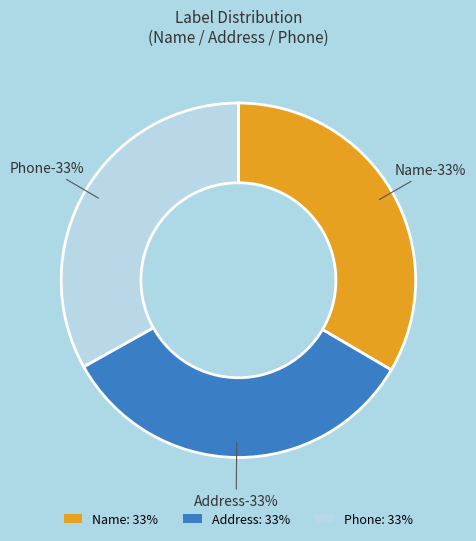

How many segments does this pie chart have?

3